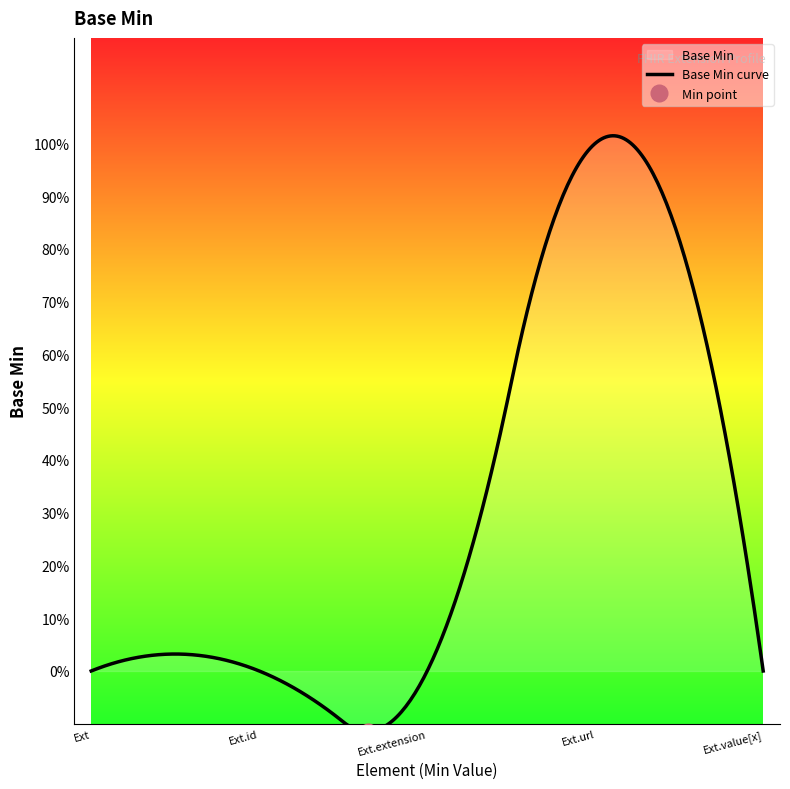

Count the number of values greater than 0.

1